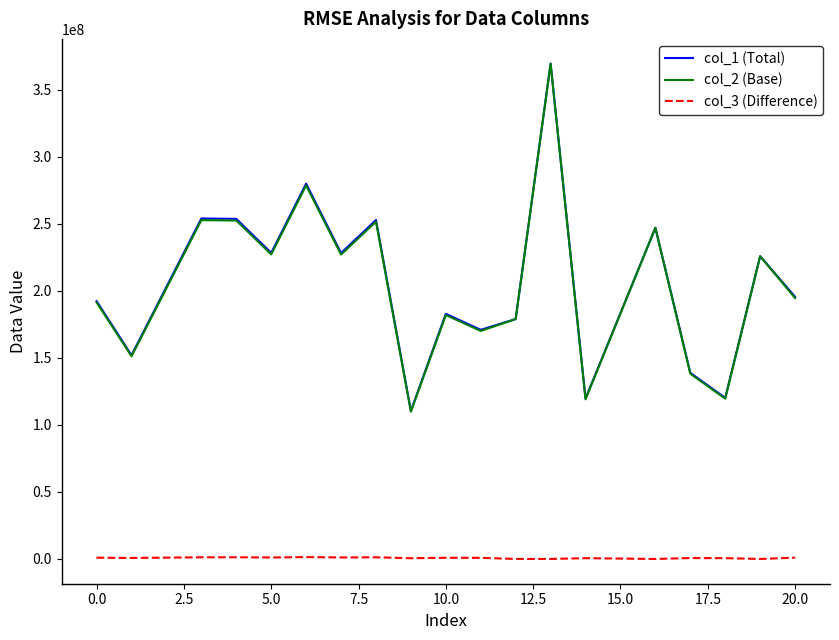

Which series has the widest spread of values?

col_2 (Base)